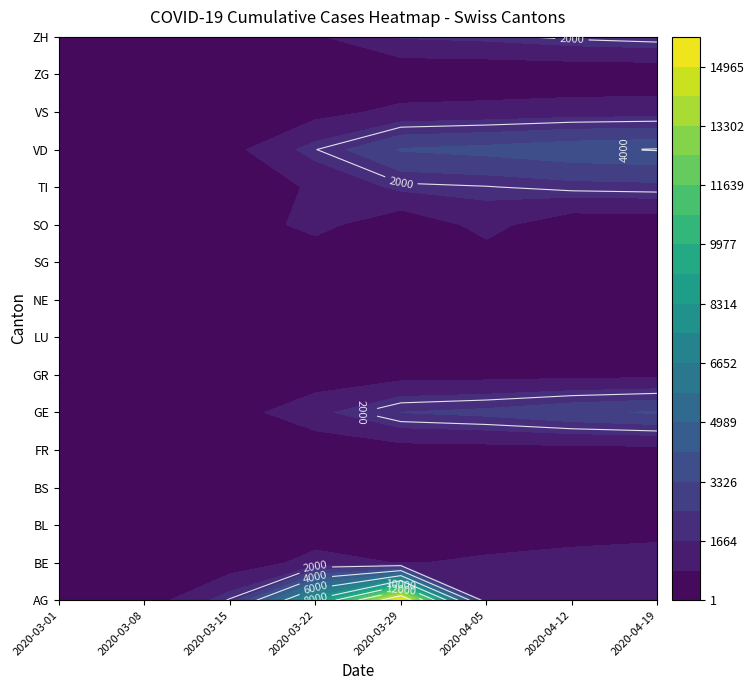

Is it true that VD equals 5960 at LU?

False